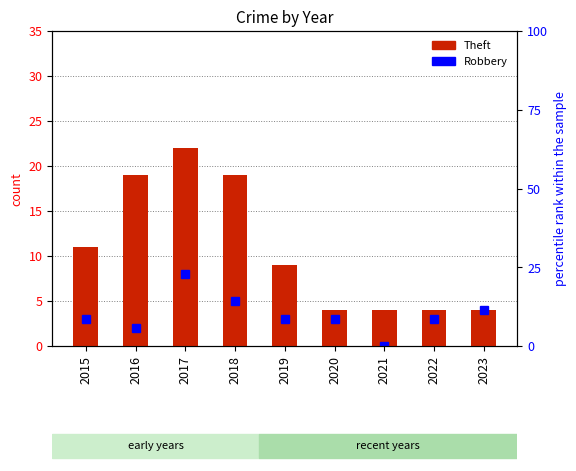

What is the sum of all values?

96